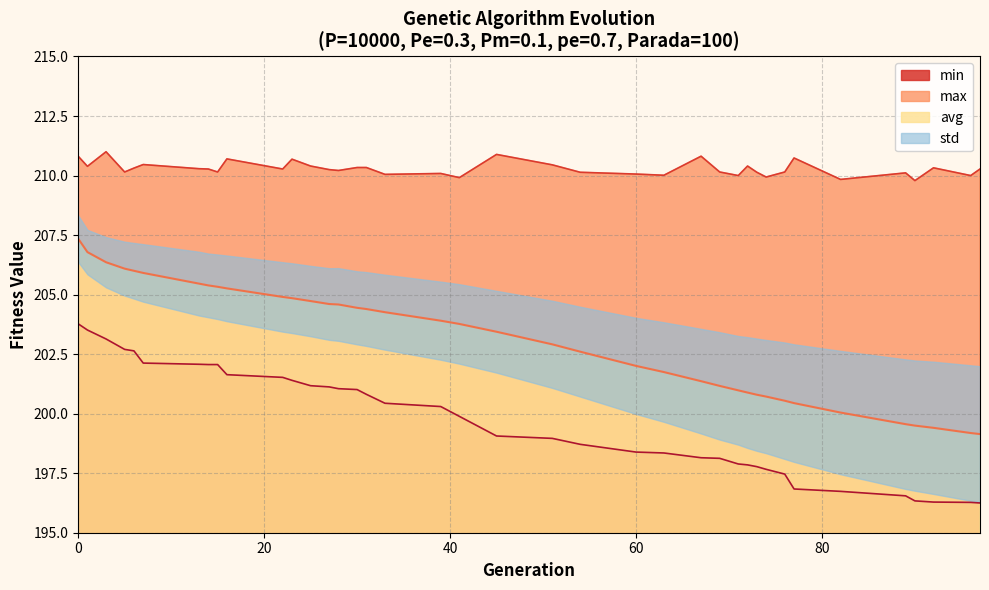

At which label is avg closest to 203?

51